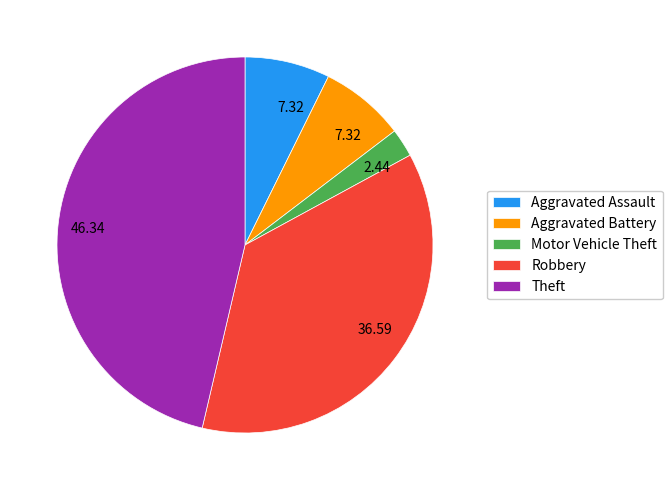

How many slices are in this pie chart?

5